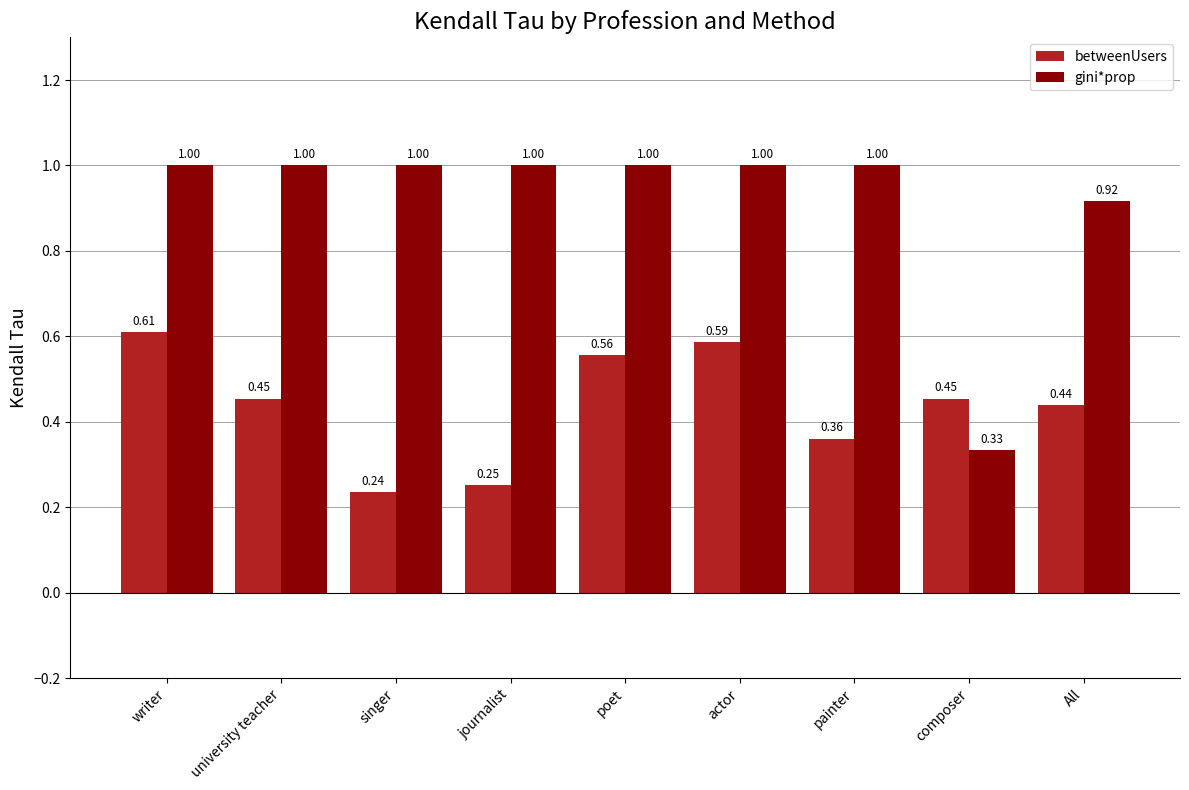

Rank the series by their average value, from highest to lowest.

gini*prop, betweenUsers